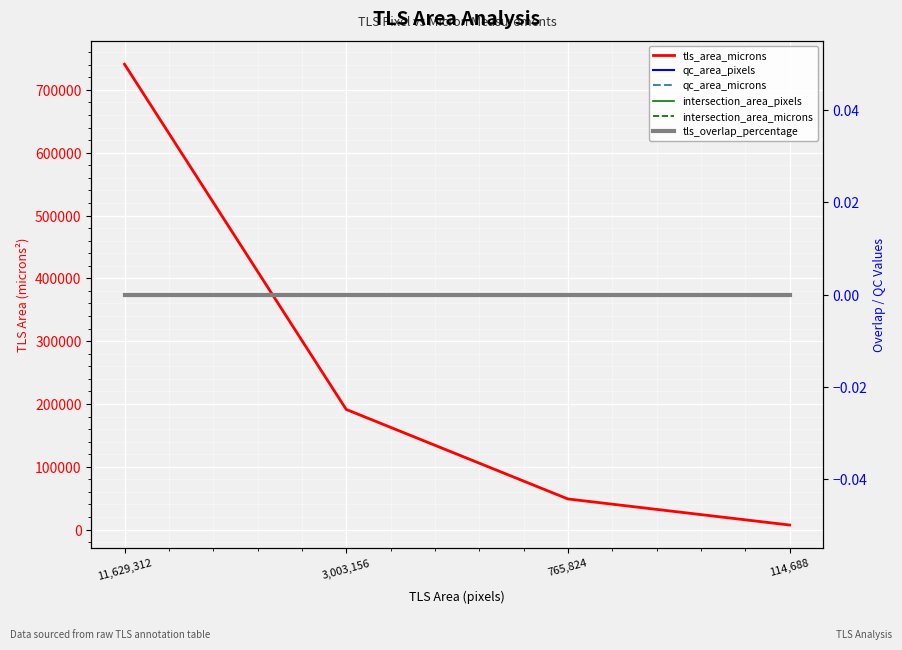

What is the difference between the second highest and second lowest values in the tls_area_microns series?

142530.9